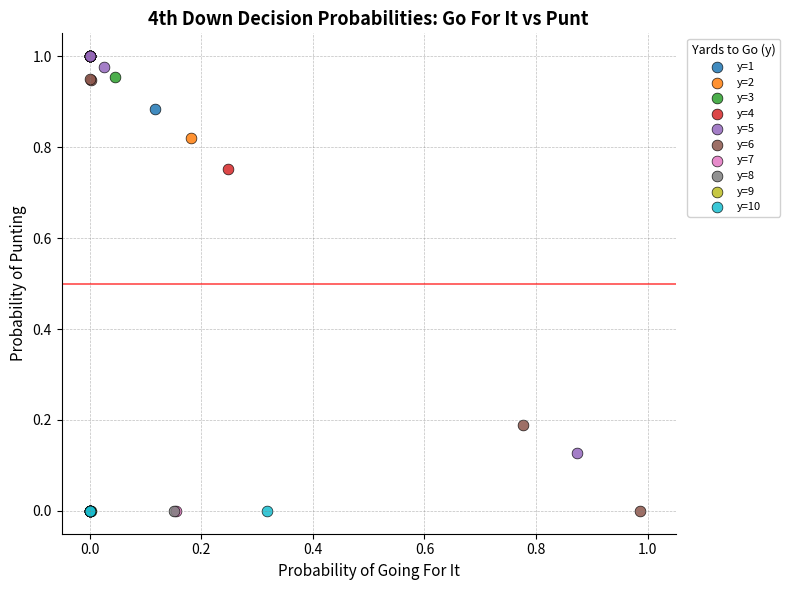

What are all the series names shown in the legend?

y=1, y=2, y=3, y=4, y=5, y=6, y=7, y=8, y=9, y=10